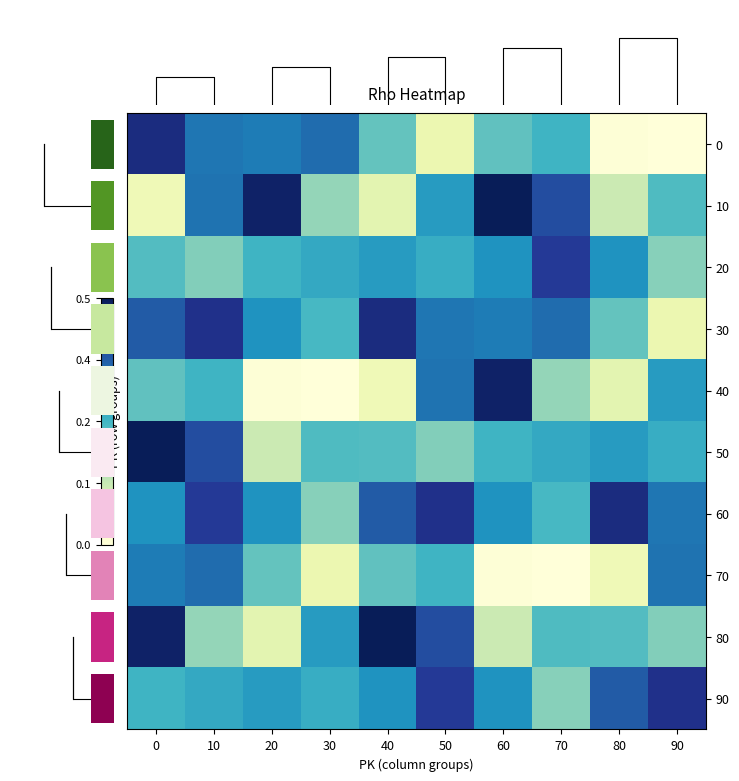

At which label does 30 reach its minimum?

90